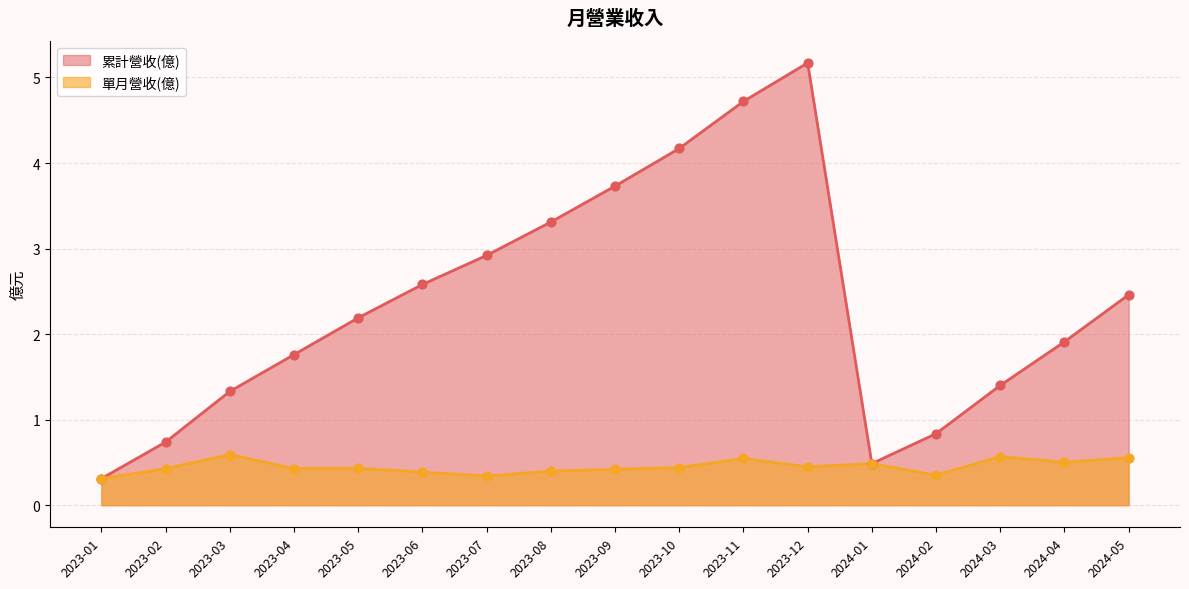

Is the value of 單月營收(億) at 2024-04 greater than the value of 累計營收(億) at 2024-04?

No